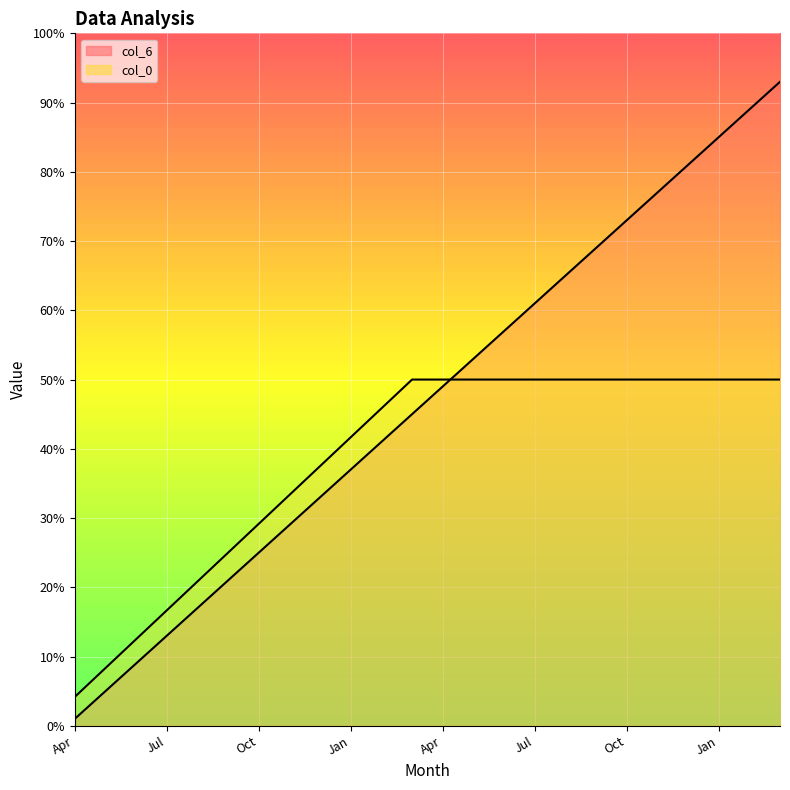

Rank the series by their maximum value, from highest to lowest.

col_6, col_0